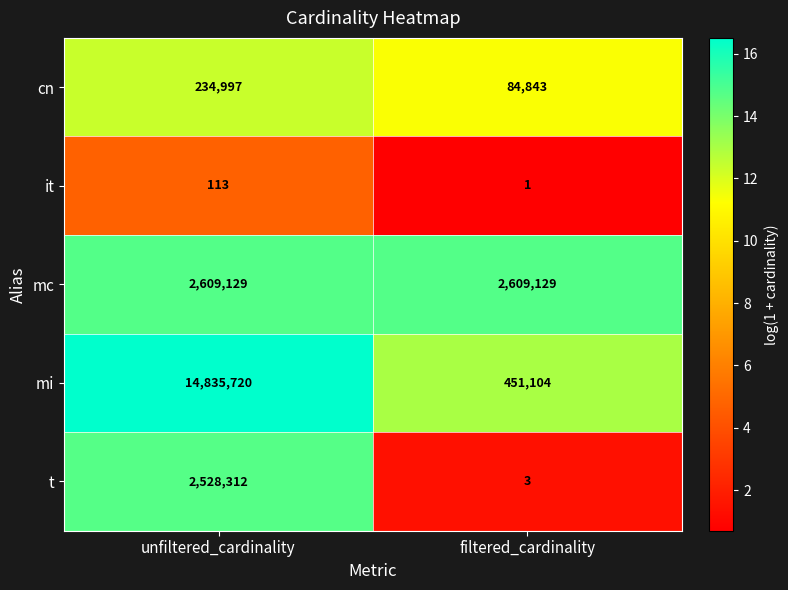

Reading left to right, list all the values displayed in this chart.

cn: unfiltered_cardinality=234997	filtered_cardinality=84843
it: unfiltered_cardinality=113	filtered_cardinality=1
mc: unfiltered_cardinality=2609129	filtered_cardinality=2609129
mi: unfiltered_cardinality=14835720	filtered_cardinality=451104
t: unfiltered_cardinality=2528312	filtered_cardinality=3